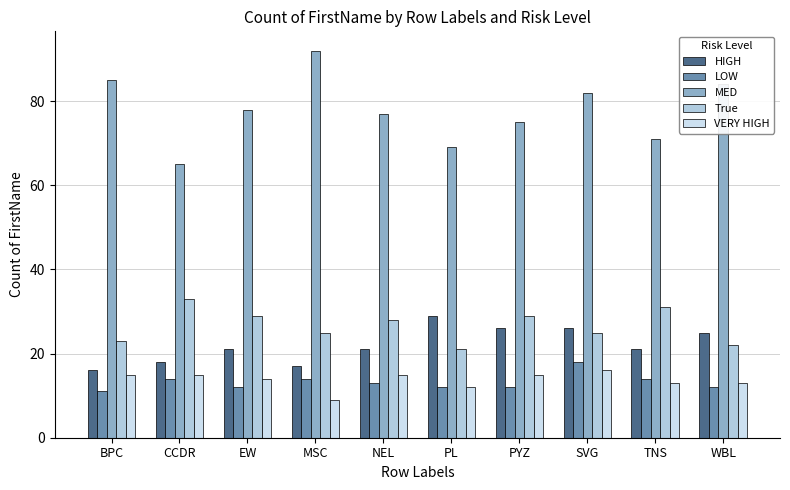

Reading left to right, list all the values displayed in this chart.

HIGH: 16	18	21	17	21	29	26	26	21	25
LOW: 11	14	12	14	13	12	12	18	14	12
MED: 85	65	78	92	77	69	75	82	71	84
True: 23	33	29	25	28	21	29	25	31	22
VERY HIGH: 15	15	14	9	15	12	15	16	13	13